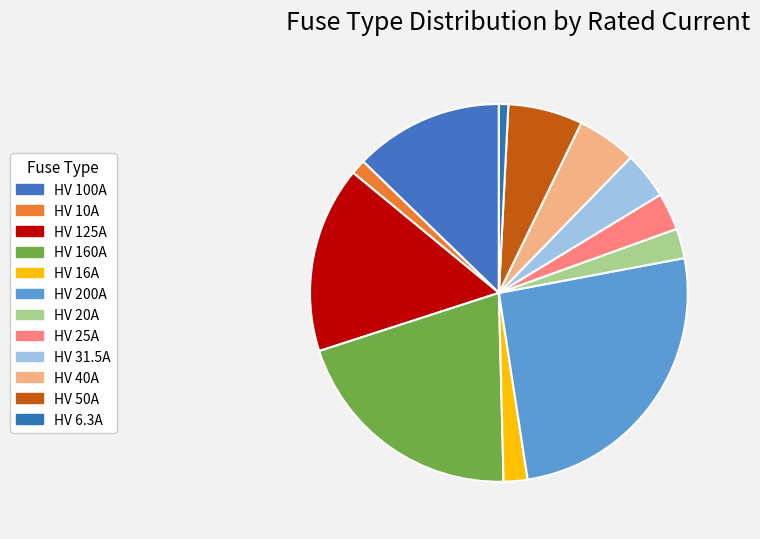

To the nearest percent, what portion does HV 200A represent?

26%